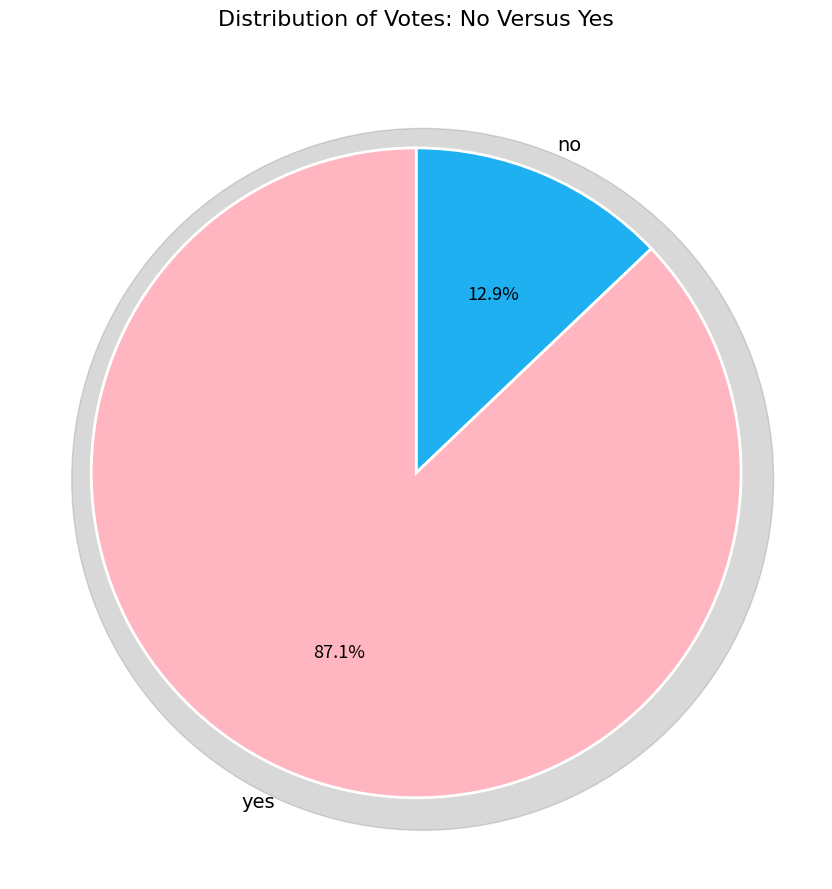

Is there any slice that represents more than half of the pie?

Yes